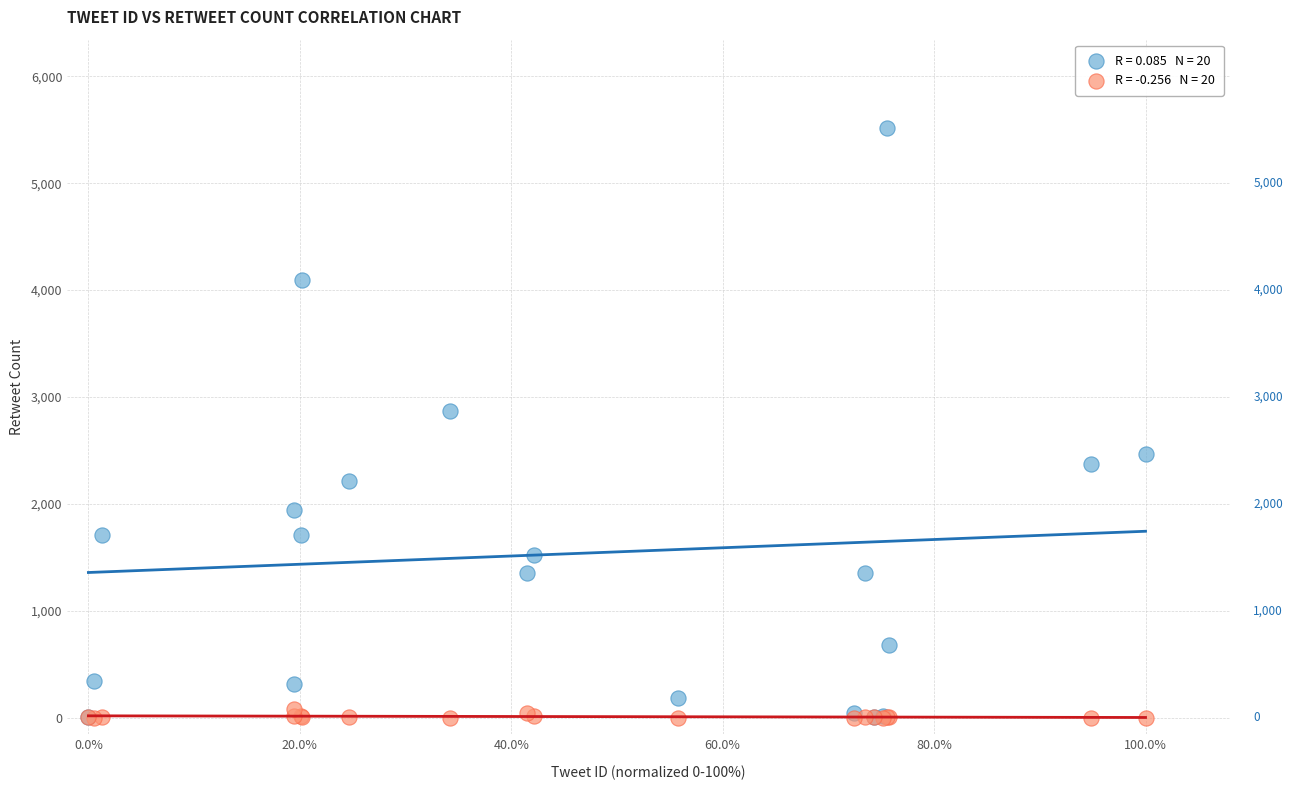

Across all series, what Y value is closest to 2757?

2868